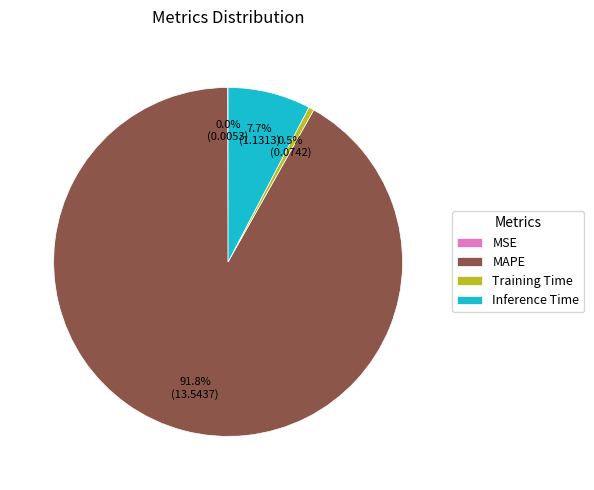

Combined, what portion of the pie is MAPE and Inference Time?

99.5%